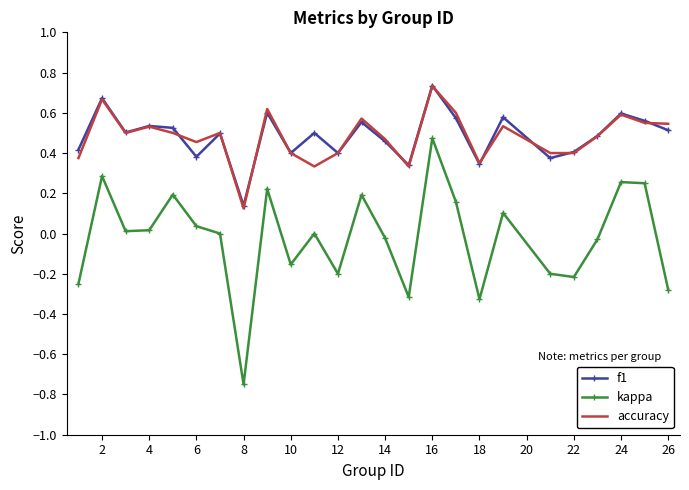

Which series has the largest range (max minus min)?

kappa